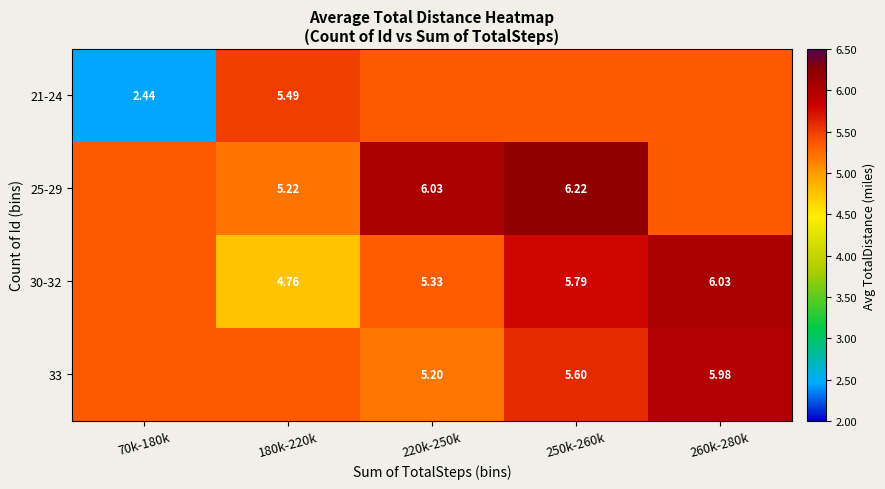

The 25-29 series shows 6.2 at 250k-260k. True or false?

True